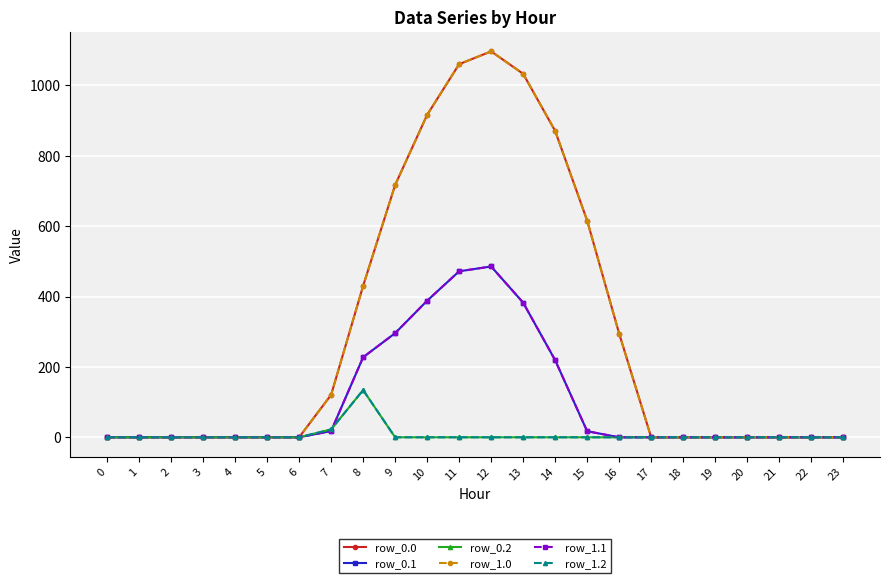

Does the chart have visible grid lines?

Yes